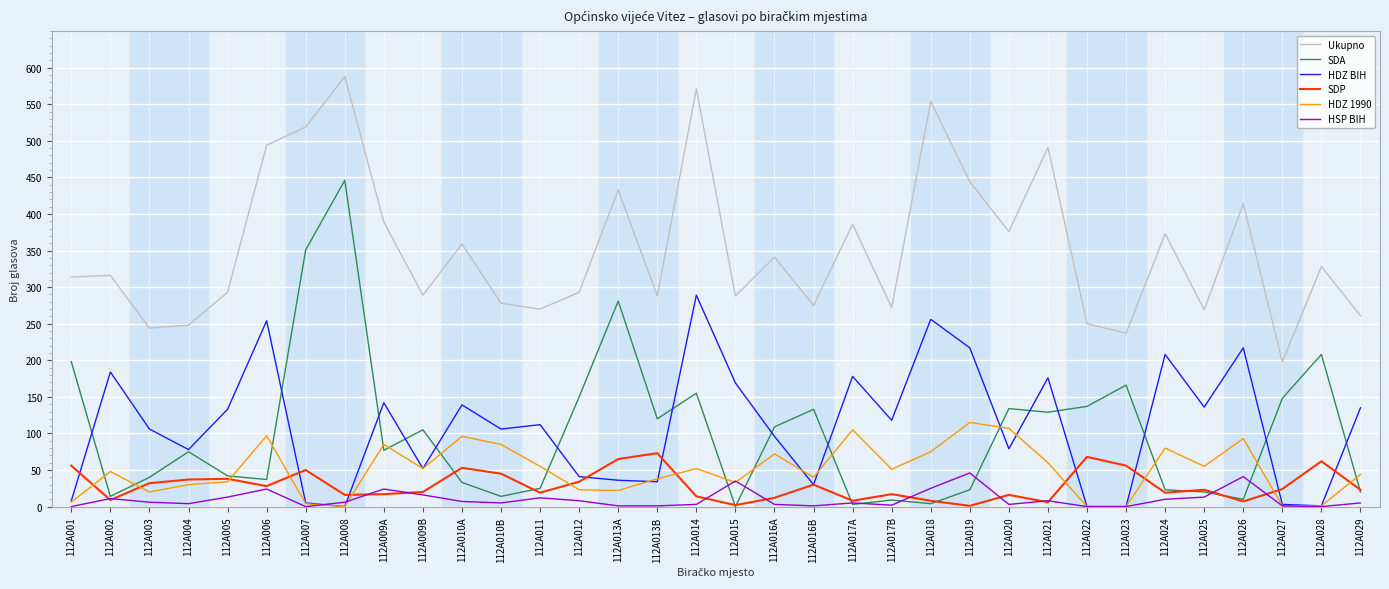

What is the highest value of the HDZ 1990 series?

115